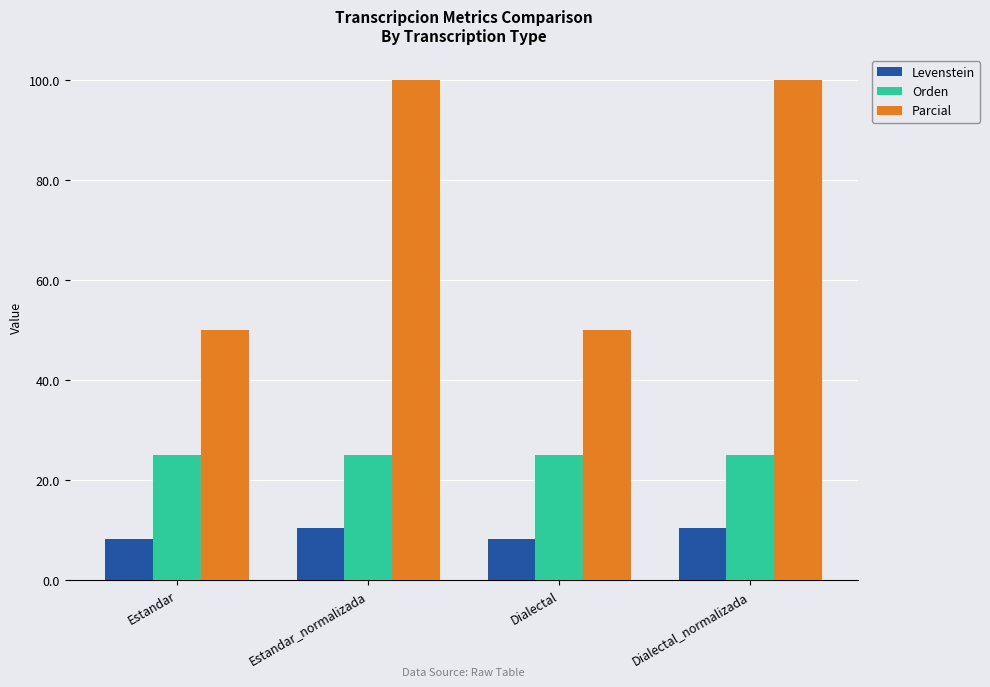

What is the total value across all series at Estandar_normalizada?

135.5